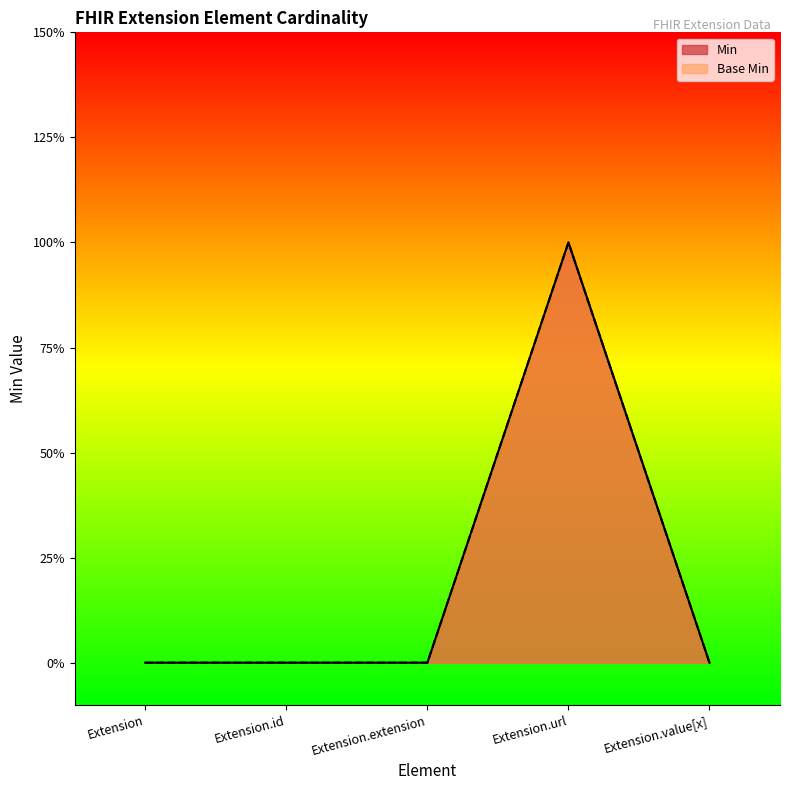

True or false: Base Min and Min intersect in this chart.

False